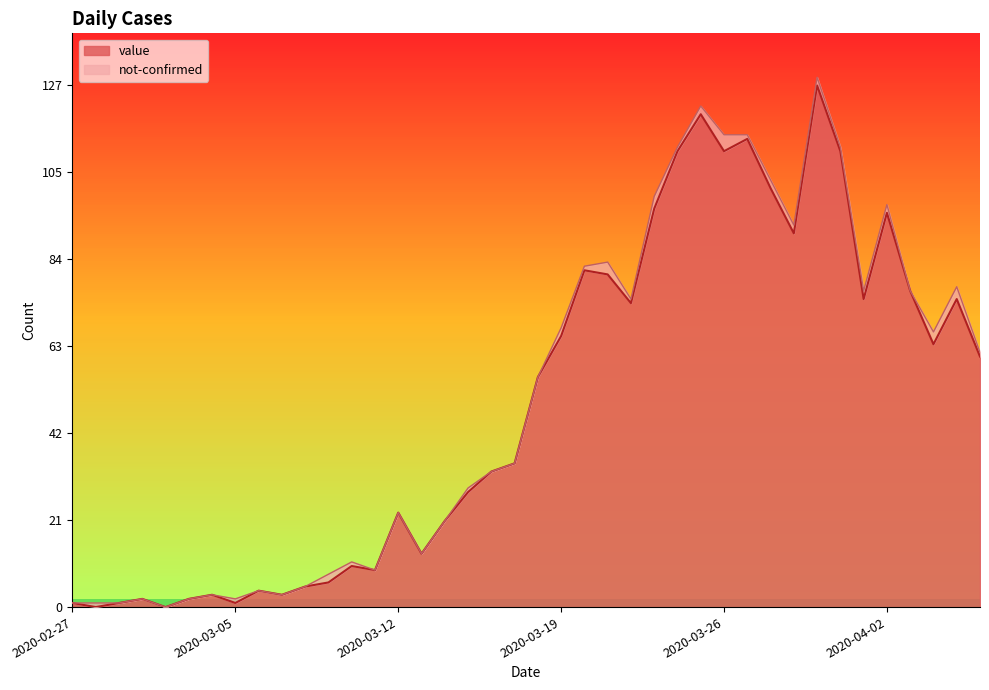

Reading left to right, list all the values displayed in this chart.

2020-02-27=1	2020-02-28=0	2020-02-29=1	2020-03-01=2	2020-03-02=0	2020-03-03=2	2020-03-04=3	2020-03-05=1	2020-03-06=4	2020-03-07=3	2020-03-08=5	2020-03-09=6	2020-03-10=10	2020-03-11=9	2020-03-12=23	2020-03-13=13	2020-03-14=21	2020-03-15=28	2020-03-16=33	2020-03-17=35	2020-03-18=56	2020-03-19=66	2020-03-20=82	2020-03-21=81	2020-03-22=74	2020-03-23=97	2020-03-24=111	2020-03-25=120	2020-03-26=111	2020-03-27=114	2020-03-28=102	2020-03-29=91	2020-03-30=127	2020-03-31=111	2020-04-01=75	2020-04-02=96	2020-04-03=77	2020-04-04=64	2020-04-05=75	2020-04-06=61